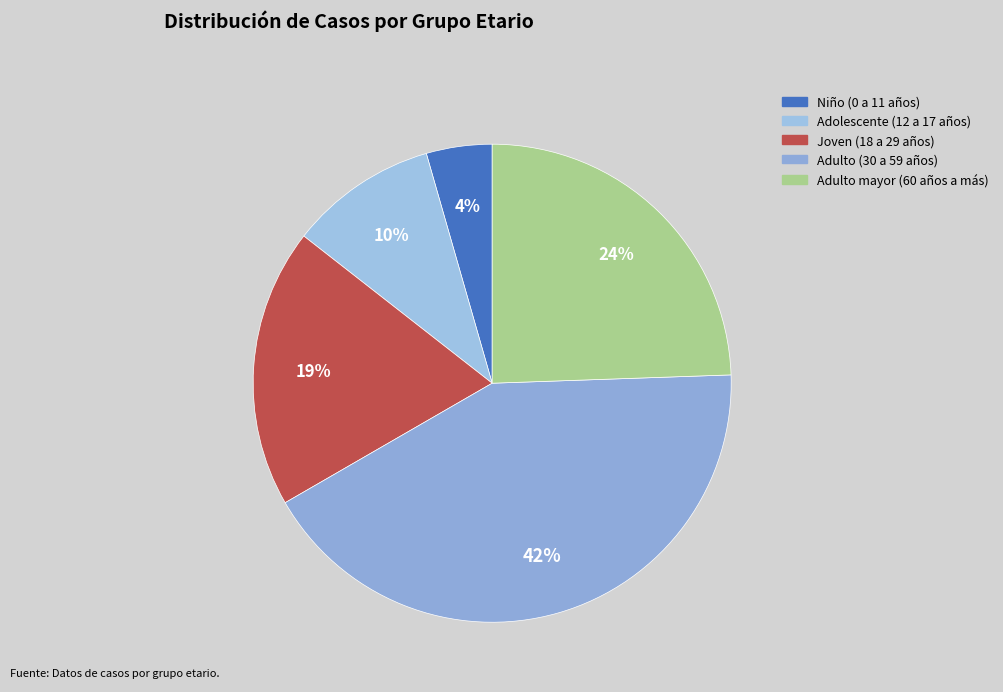

True or false: Adolescente (12 a 17 años) accounts for 24% of the total.

False